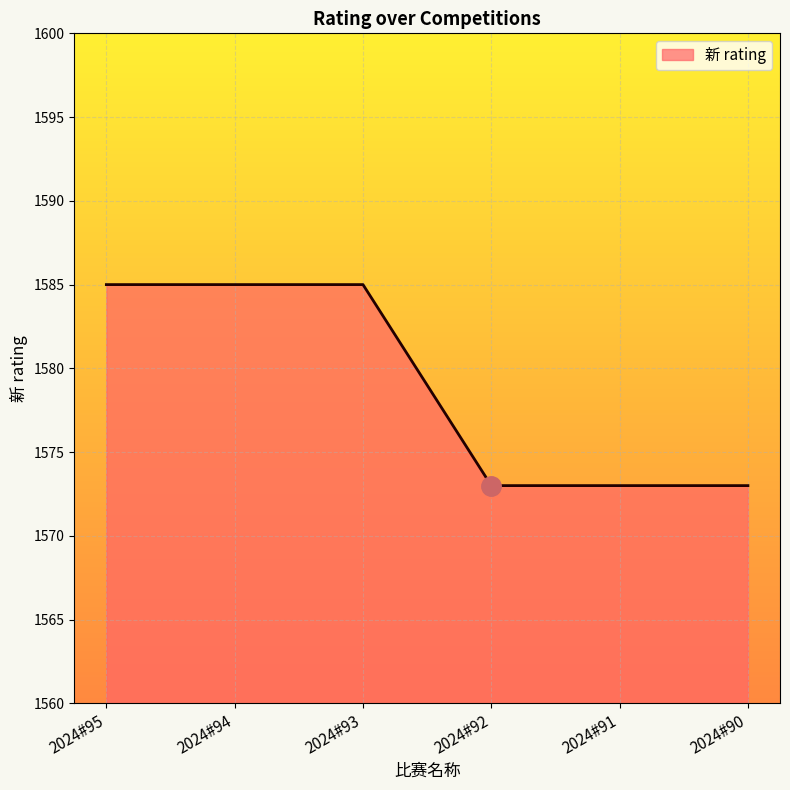

What is the difference between the second highest and minimum values?

12